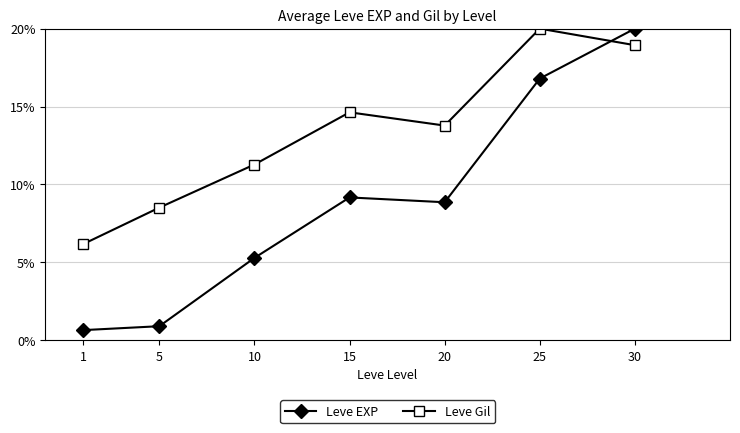

What is the difference between the highest and lowest values at 20?

4.9